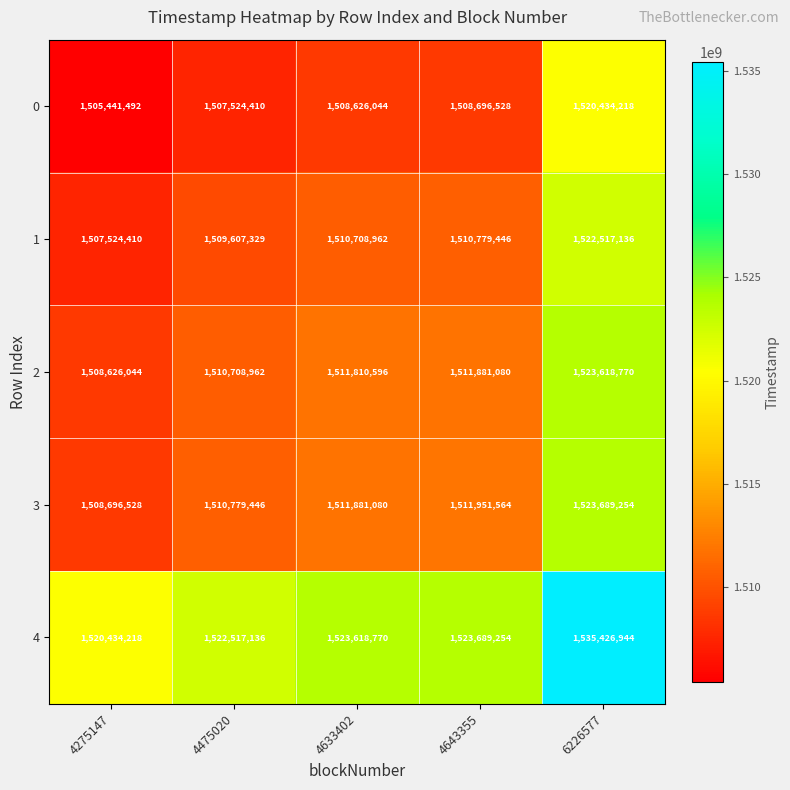

What is the sum of the 3 values at 6226577 and 4643355?

3035640818